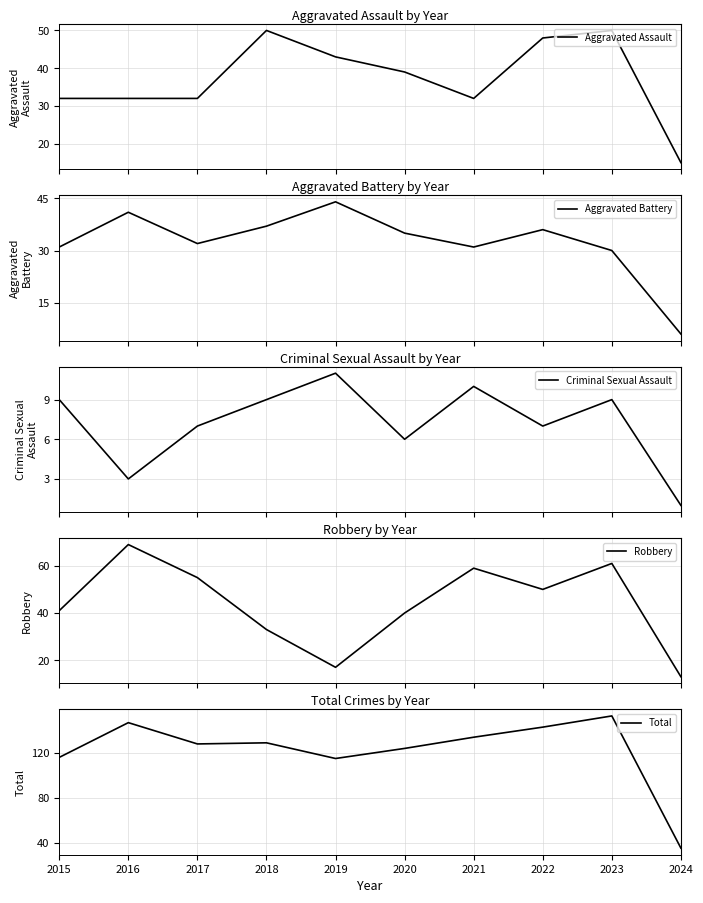

Does the chart display data point markers on the line(s)?

No